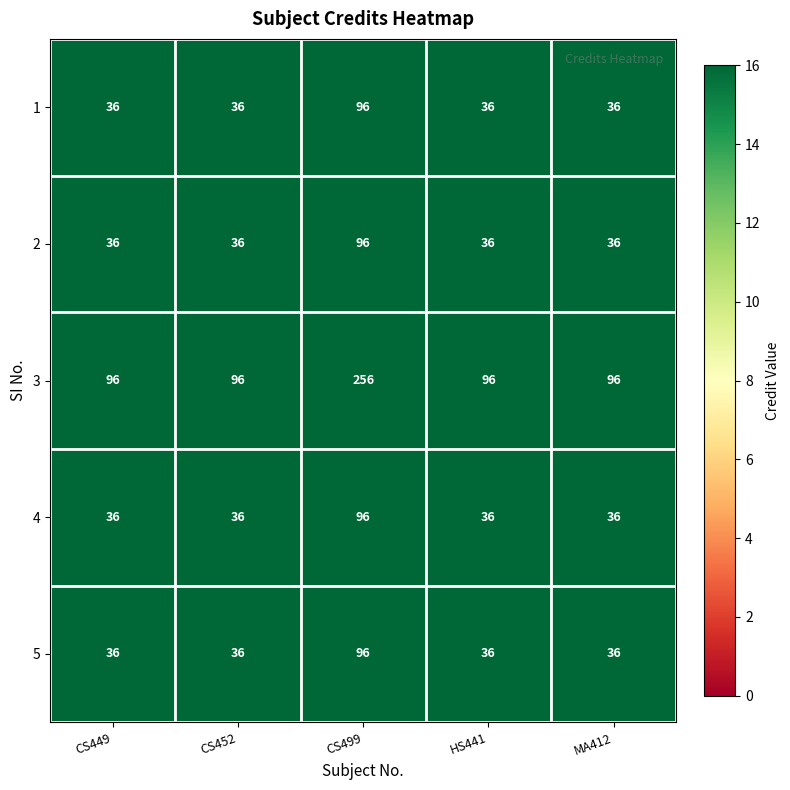

Reading left to right, extract all data points from this chart.

1: CS449=36	CS452=36	CS499=96	HS441=36	MA412=36
2: CS449=36	CS452=36	CS499=96	HS441=36	MA412=36
3: CS449=96	CS452=96	CS499=256	HS441=96	MA412=96
4: CS449=36	CS452=36	CS499=96	HS441=36	MA412=36
5: CS449=36	CS452=36	CS499=96	HS441=36	MA412=36